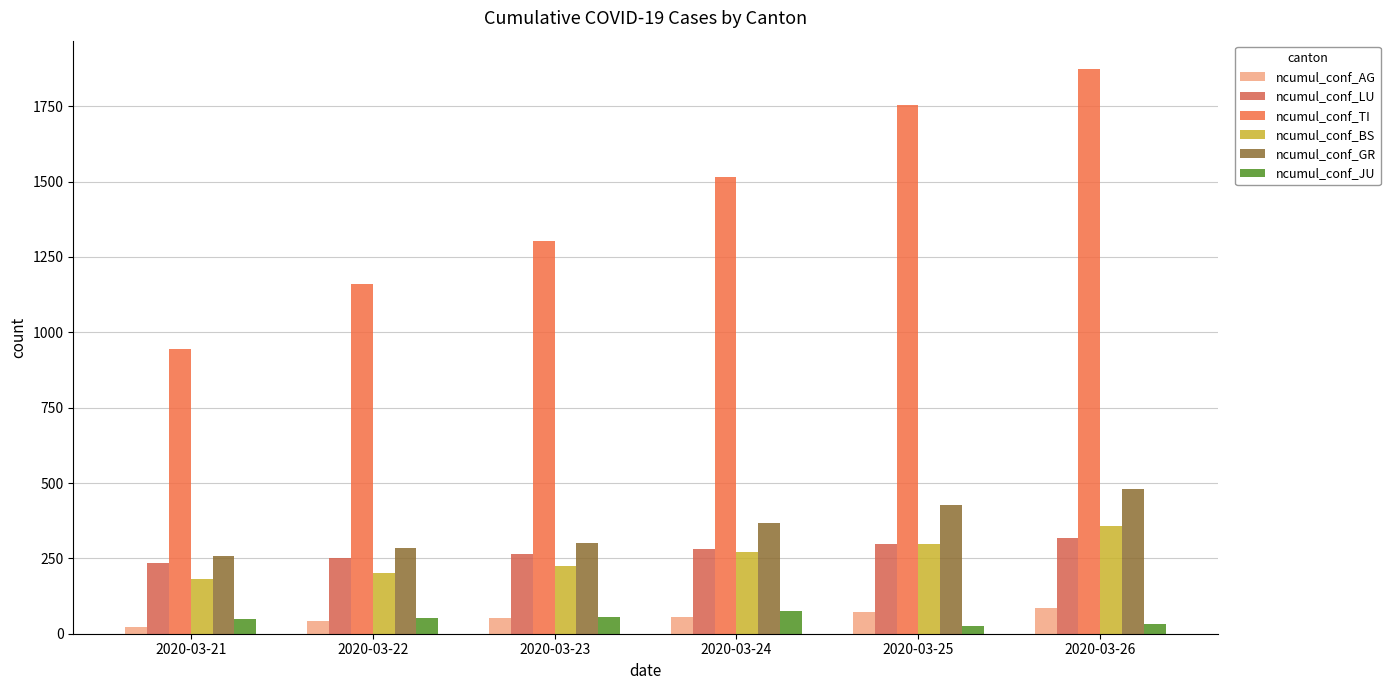

How many bars are there in each group?

6